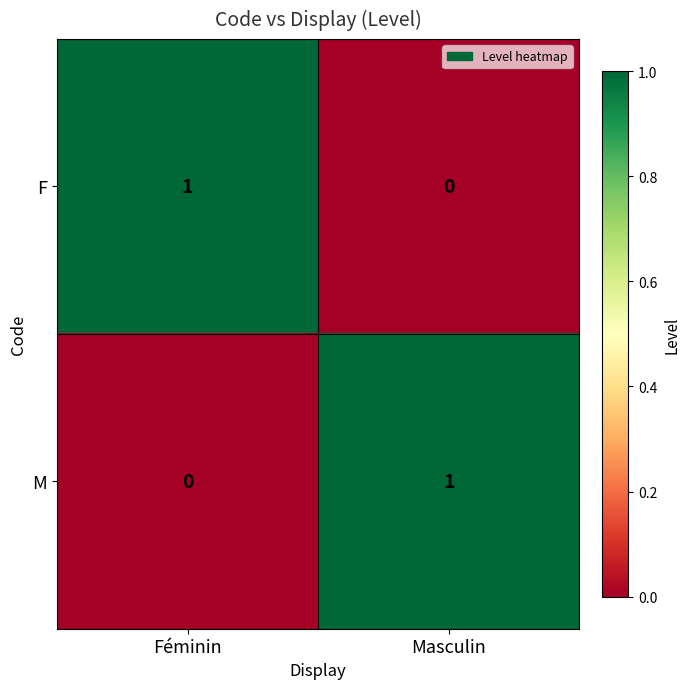

Count the number of data series in this chart.

2